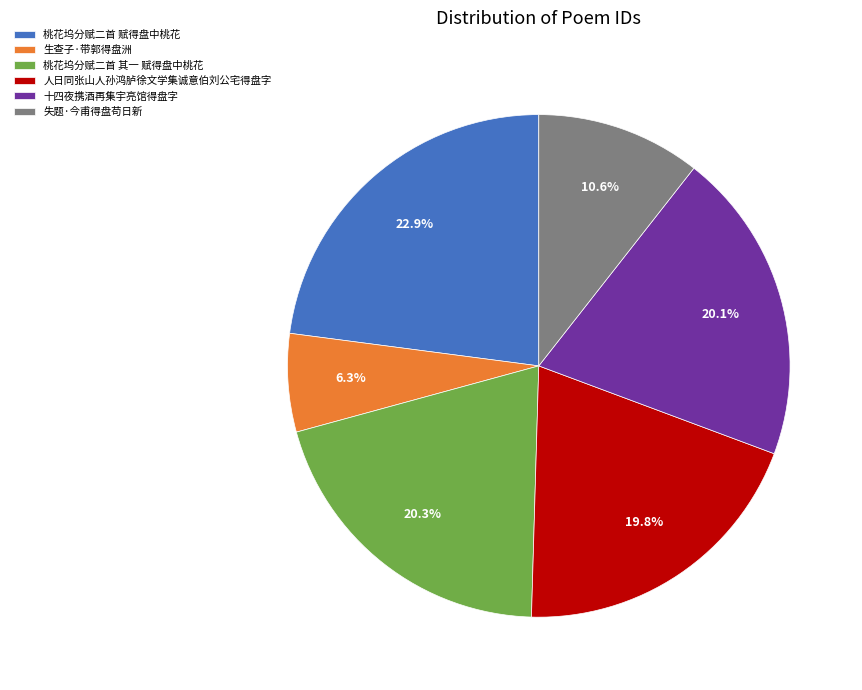

Does any single category account for the majority?

No